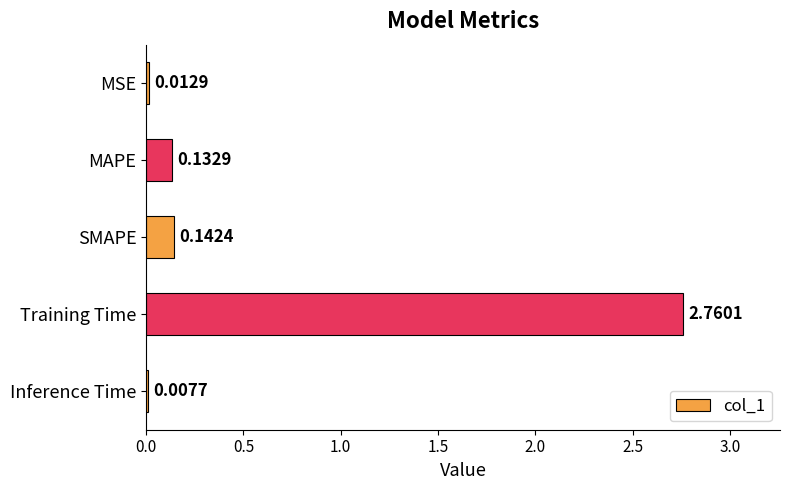

Where is the data nearest to the value 1?

SMAPE